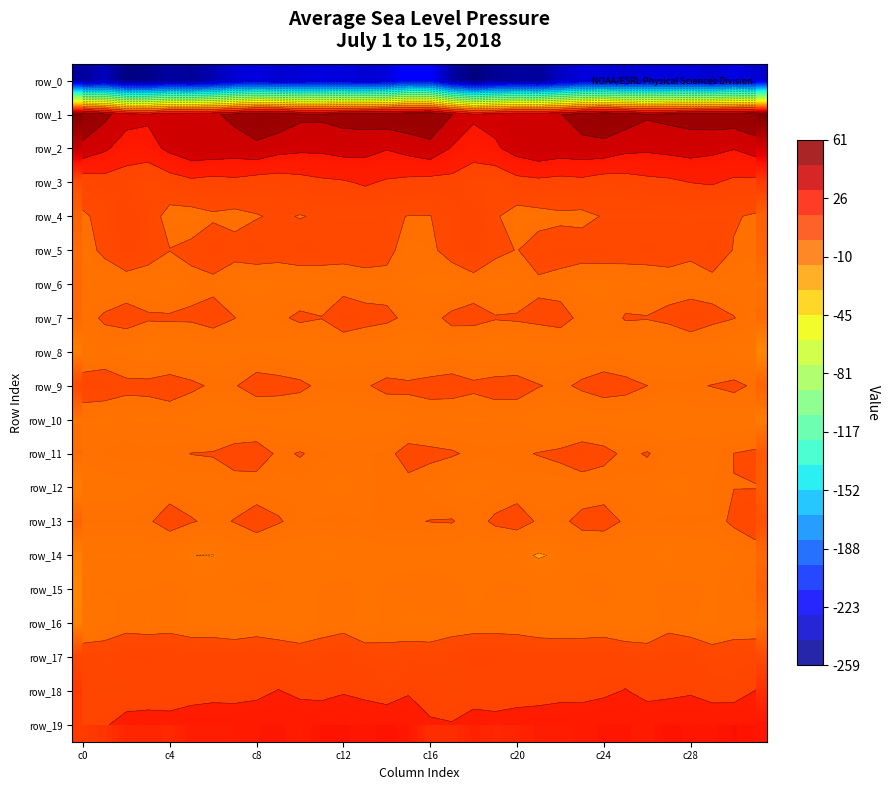

At which category is the sum across all series the highest?

c8